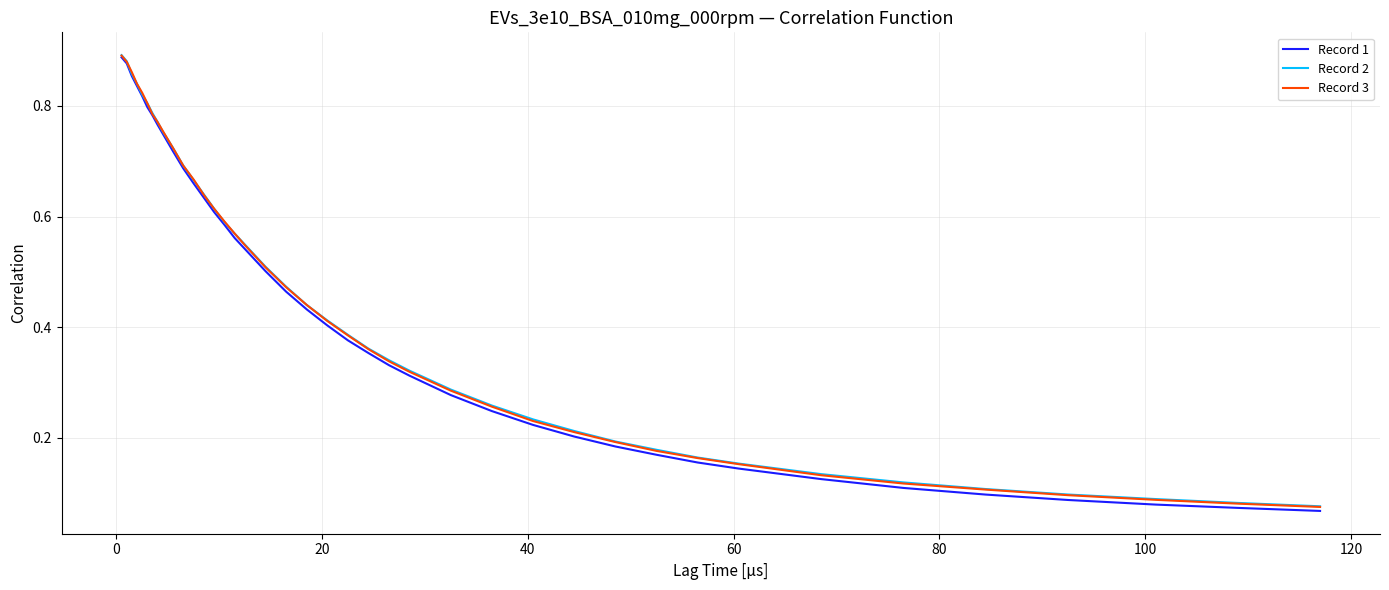

At how many categories does at least one series exceed 0?

40